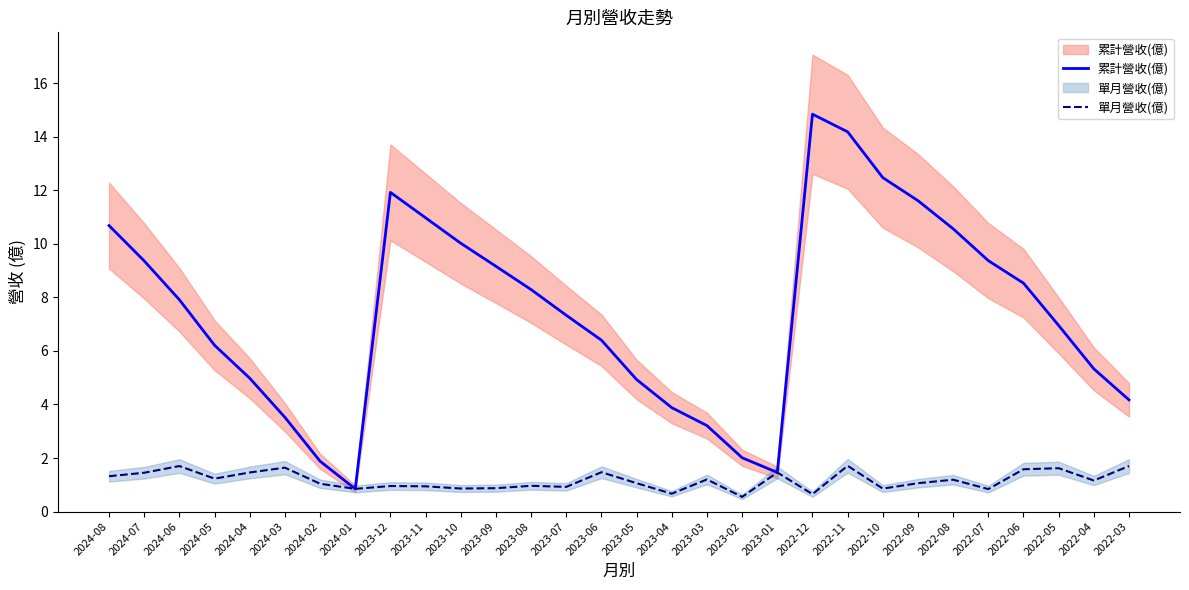

True or false: 累計營收(億) and 單月營收(億) cross at least once.

False